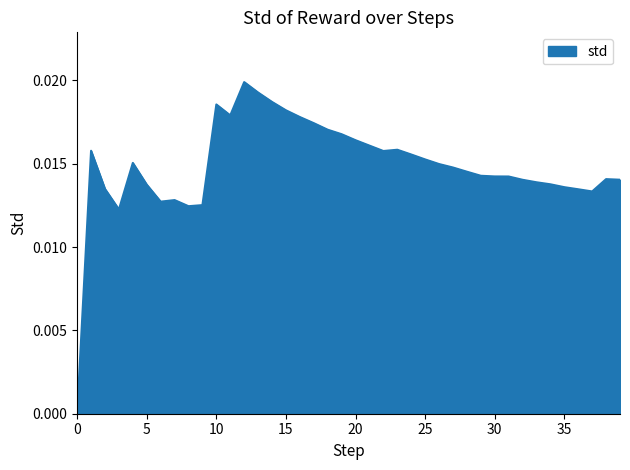

Does the chart have visible grid lines?

No